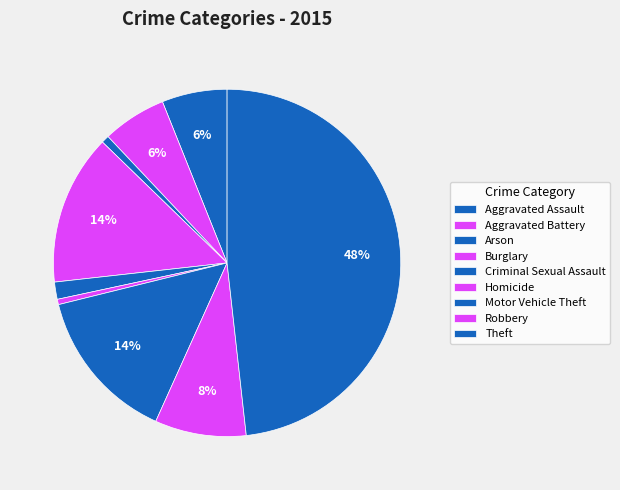

Count the number of slices in the pie.

9